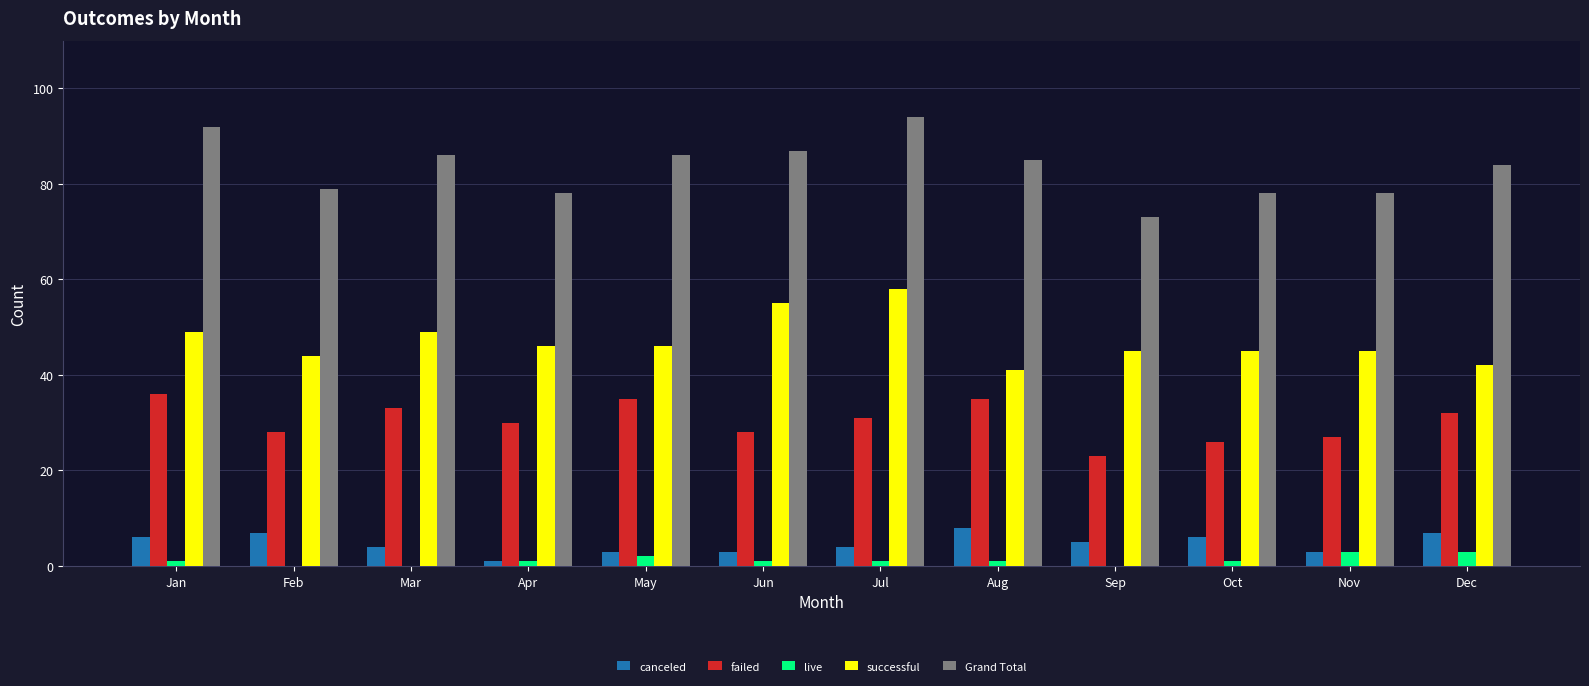

What is the greatest value displayed?

94